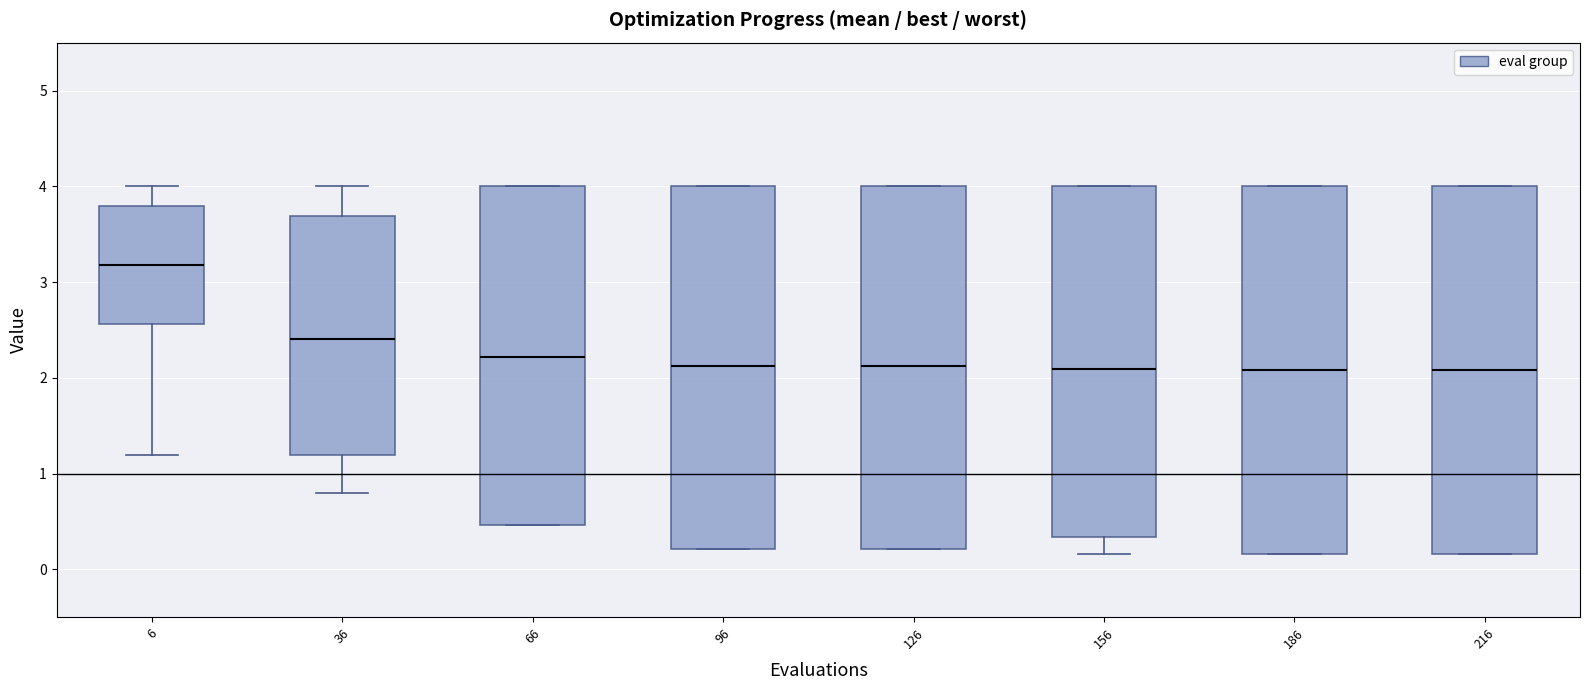

Reading left to right, read every box against the y-axis: the position of its median line, the range the box covers, and the ends of its whiskers. The values are not printed on the chart, so give them approximately, as read against the axis.

6: median 3.2, box 2.6 to 3.8, whiskers 1.2 to 4.0
36: median 2.4, box 1.2 to 3.7, whiskers 0.8 to 4.0
66: median 2.2, box 0.5 to 4.0, whiskers 0.5 to 4.0
96: median 2.1, box 0.2 to 4.0, whiskers 0.2 to 4.0
126: median 2.1, box 0.2 to 4.0, whiskers 0.2 to 4.0
156: median 2.1, box 0.3 to 4.0, whiskers 0.2 to 4.0
186: median 2.1, box 0.2 to 4.0, whiskers 0.2 to 4.0
216: median 2.1, box 0.2 to 4.0, whiskers 0.2 to 4.0